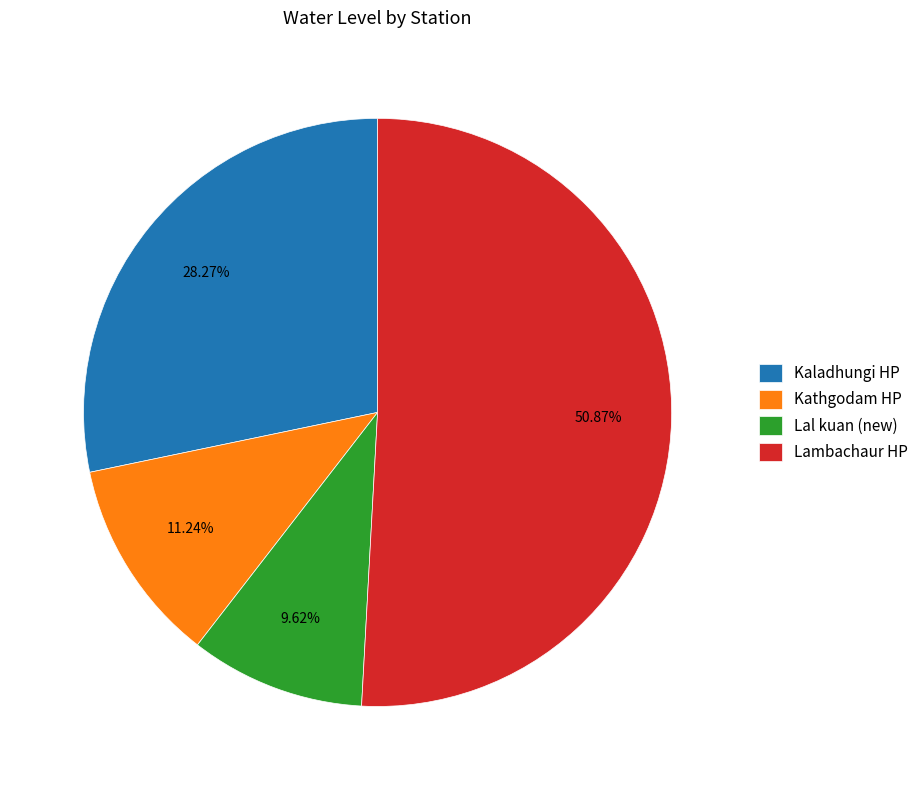

To the nearest percent, what is the difference between the Kathgodam HP and Kaladhungi HP slice percentages?

17%